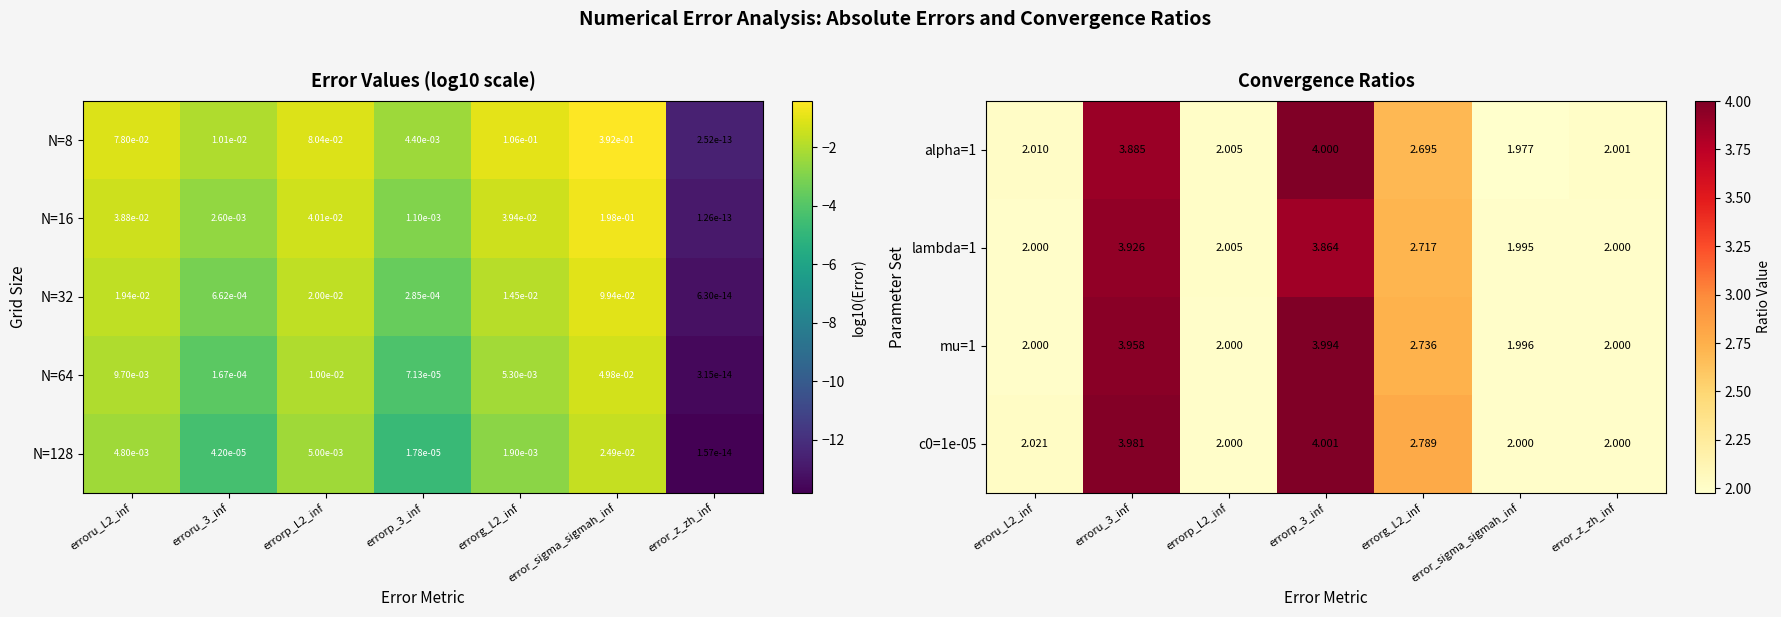

Is the value of lambda=1 at errorp_L2_inf greater than the value of mu=1 at errorp_L2_inf?

Yes